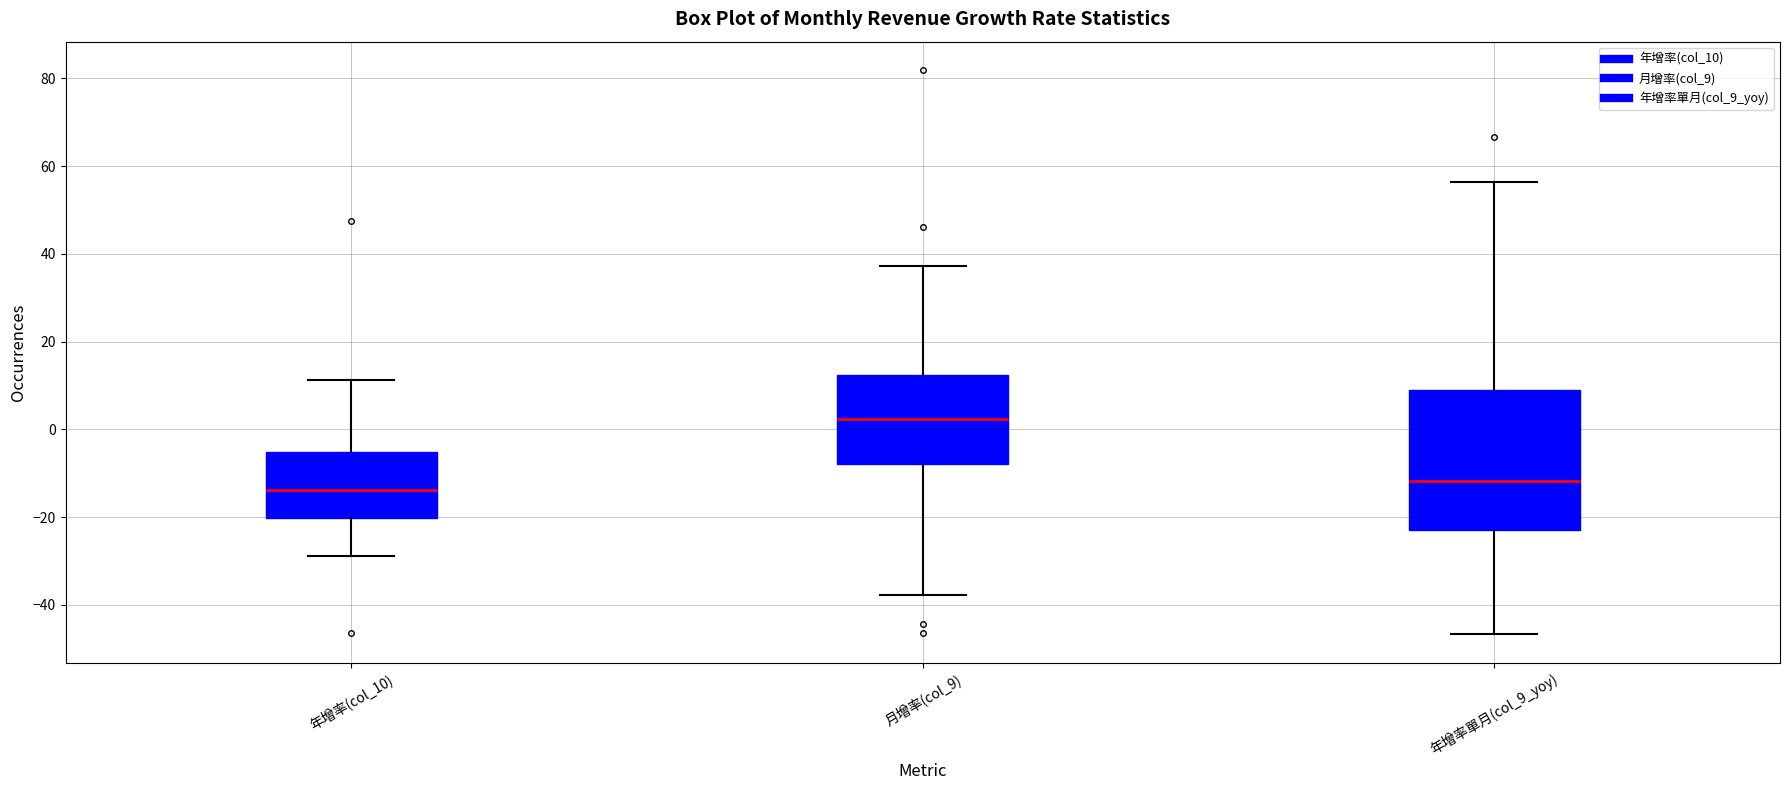

Which box has the highest median line?

月增率(col_9)